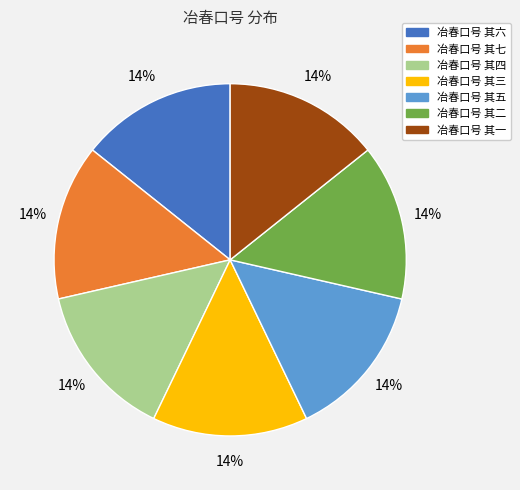

Count the number of slices in the pie.

7